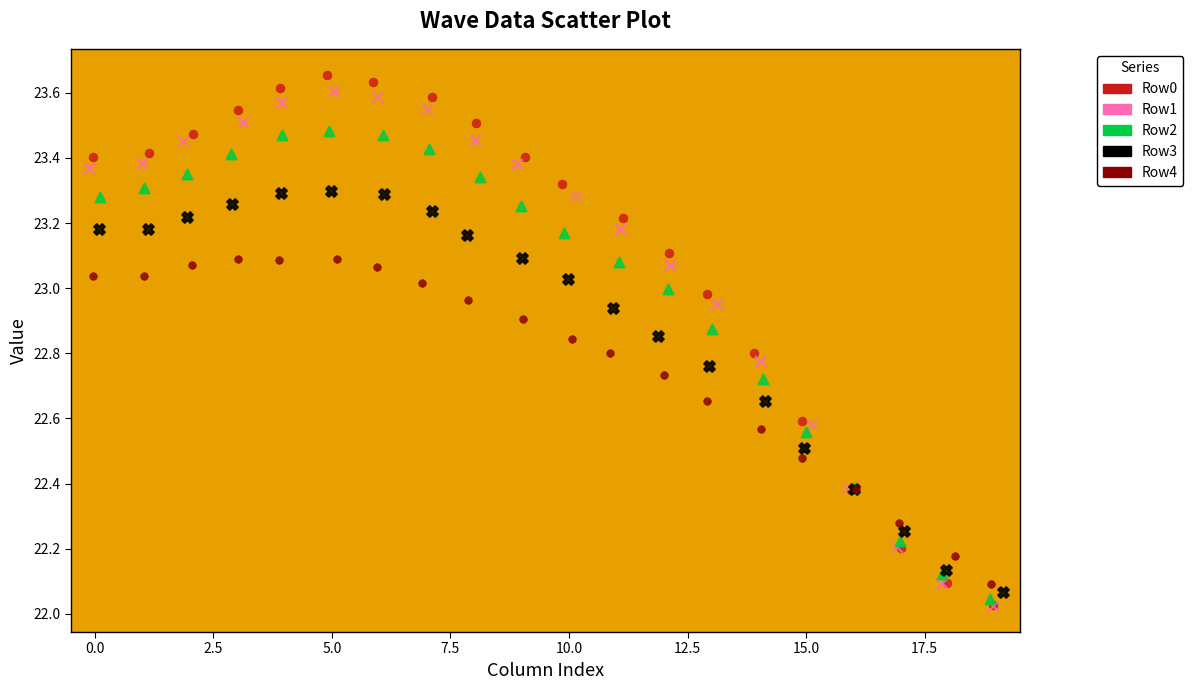

Which series has the largest Y range (max minus min)?

Row0